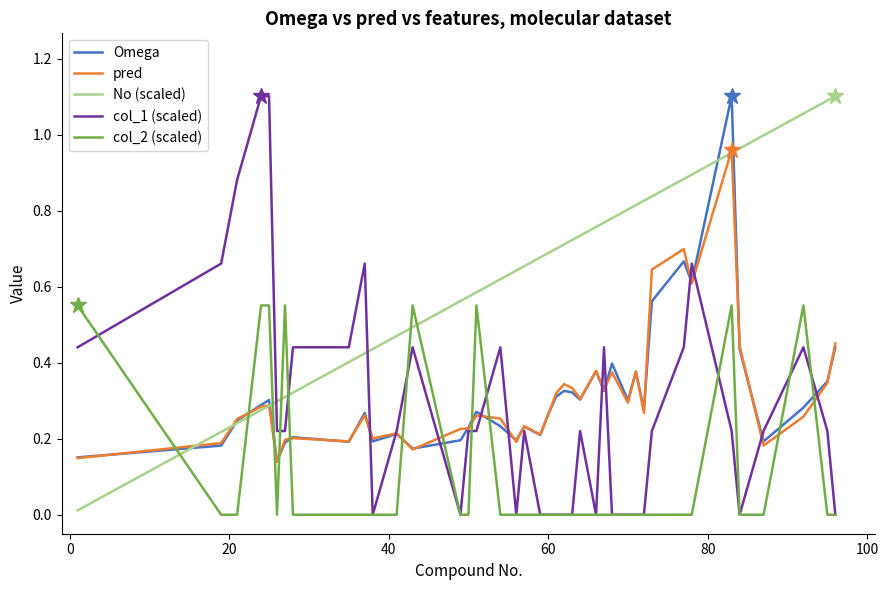

Which series has the largest total across all categories?

No (scaled)